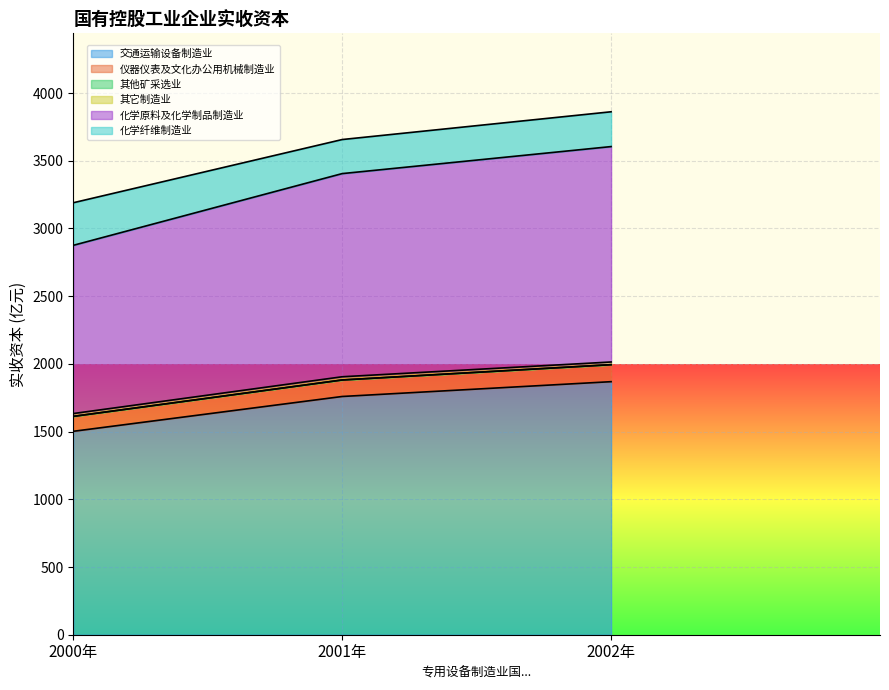

Does the chart display data point markers on the line(s)?

No